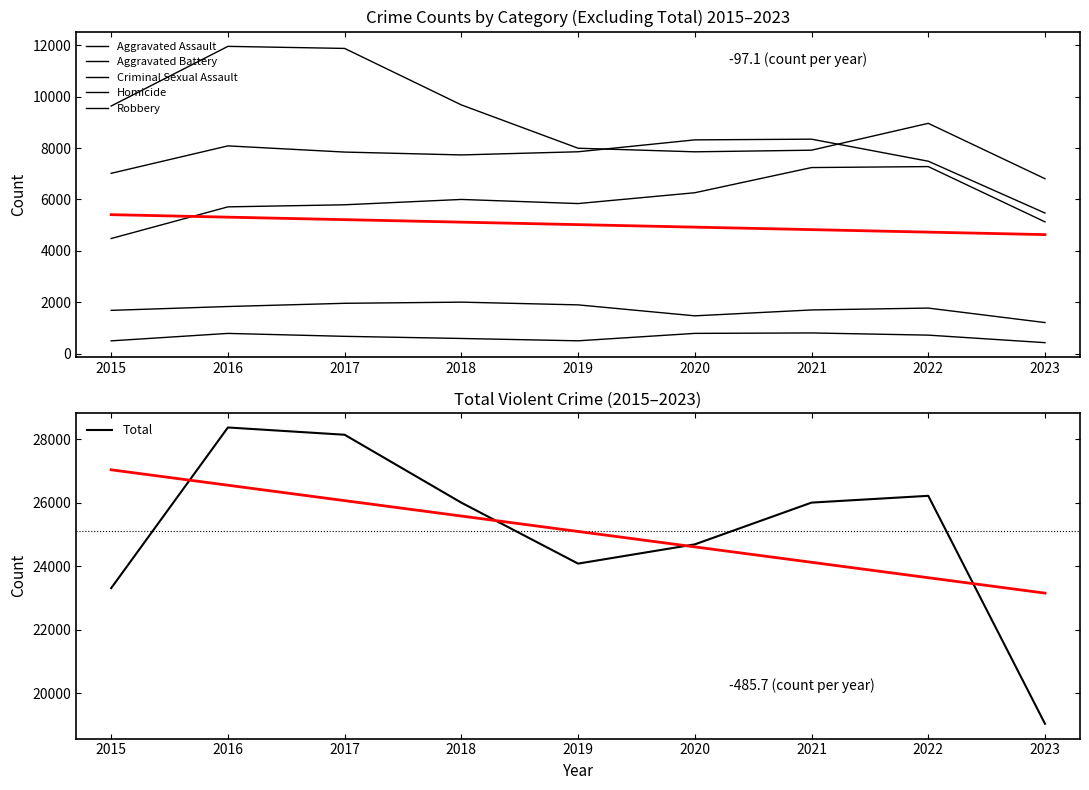

How many values in the Criminal Sexual Assault series are below 1772?

4